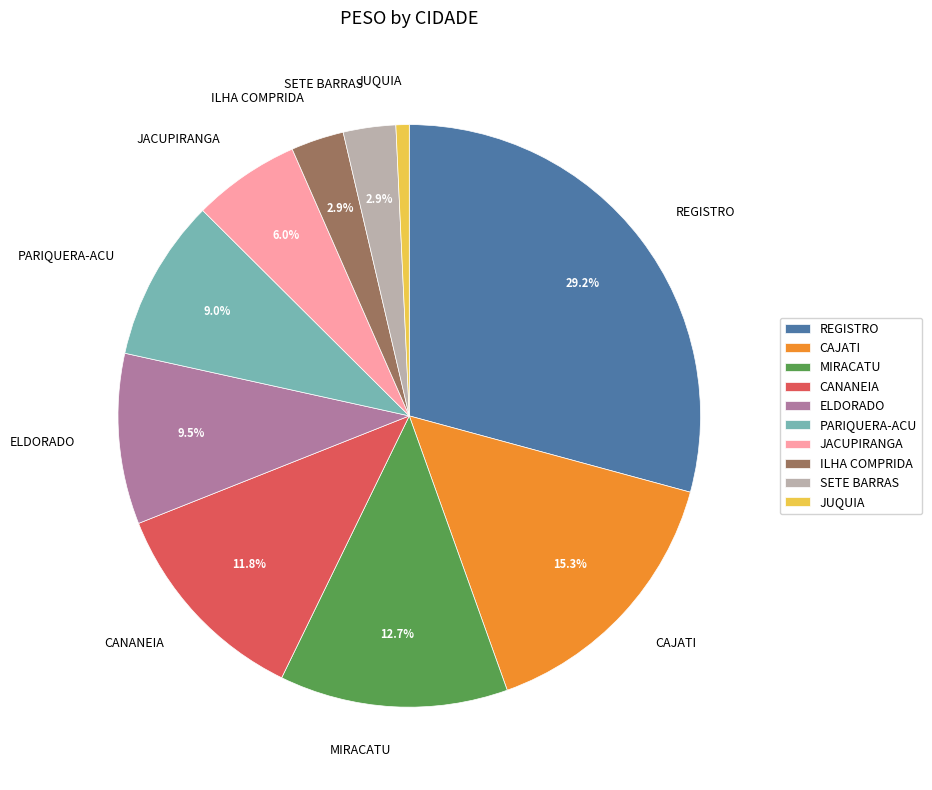

Does any single category account for the majority?

No